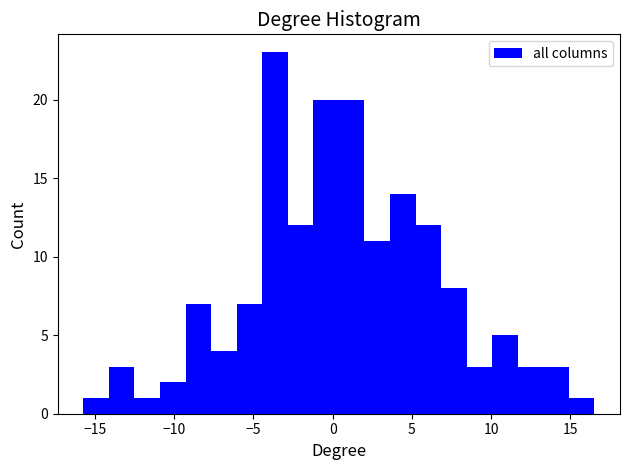

Around what value on the x-axis is the tallest bar? Give the approximate position of its centre, as read against the axis.

-3.5